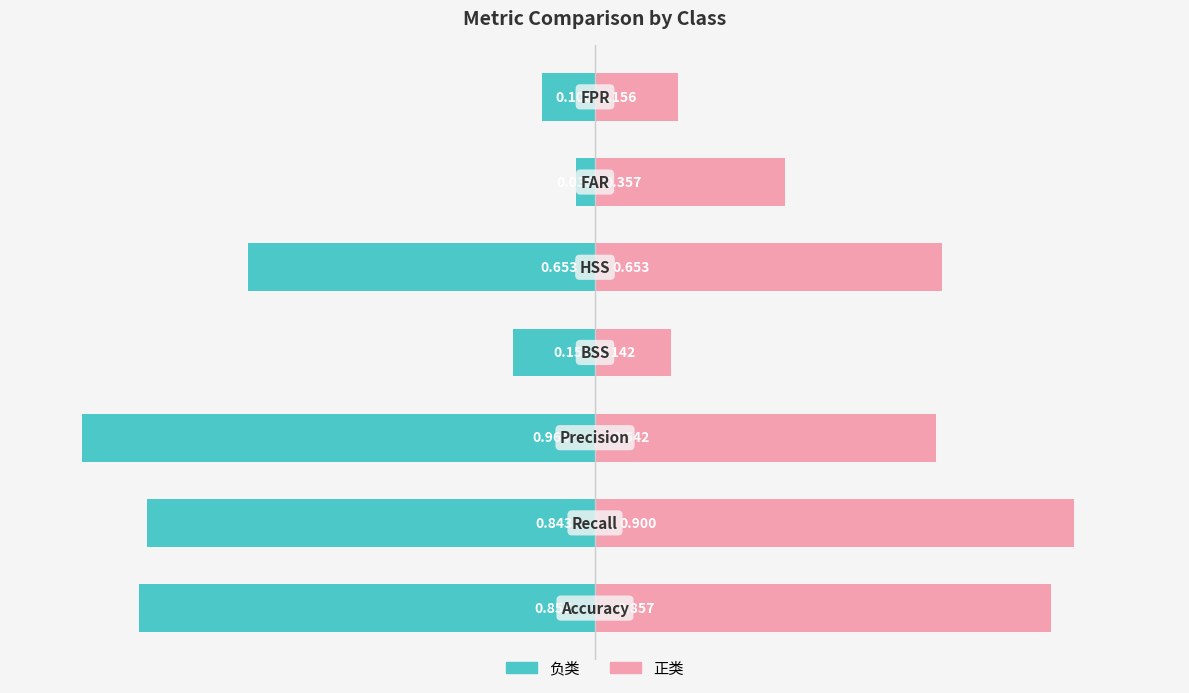

What is the sum of the 正类 values at 3 and 4?

0.8